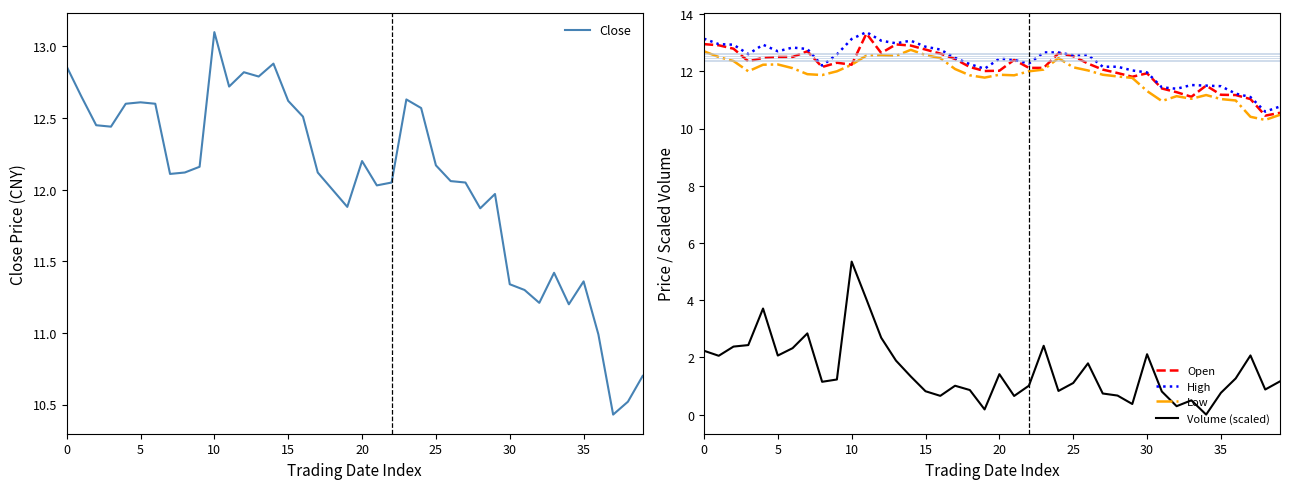

Which category has the highest value in the Volume (scaled) series?

10